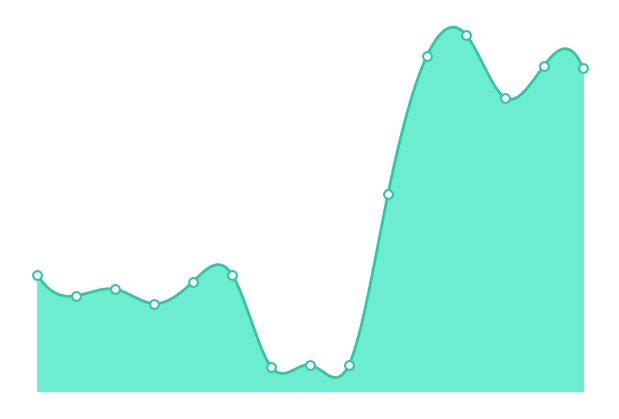

What is the change in value from Barlafante to Kulczycka?

+15583.5